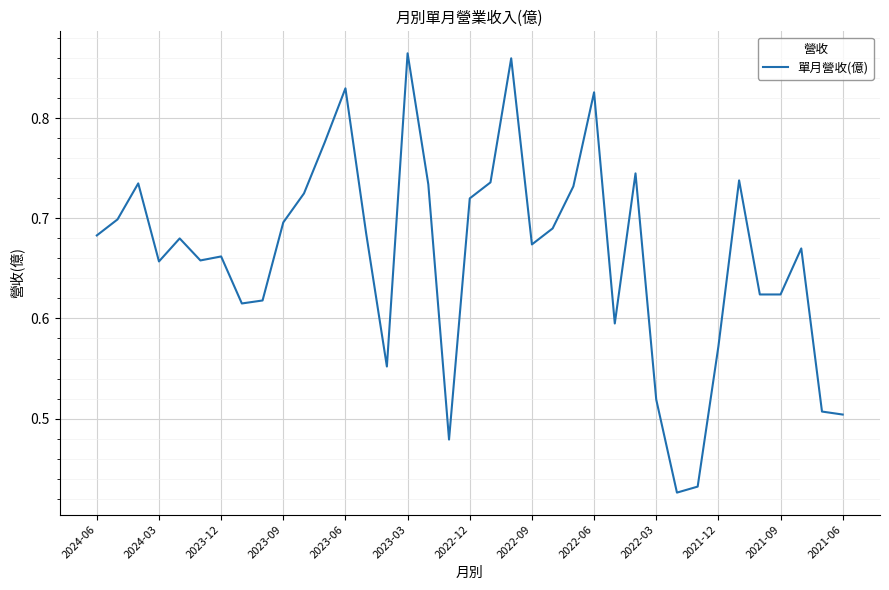

What is the value of the 5th point from the left?

0.7